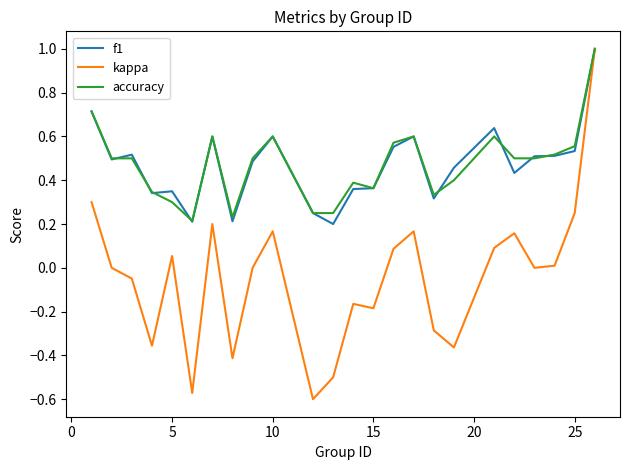

How many lines are shown in the chart?

3